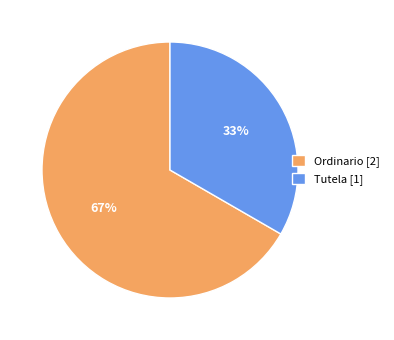

Is the sum of Ordinario [2] and Tutela [1] greater than half?

Yes